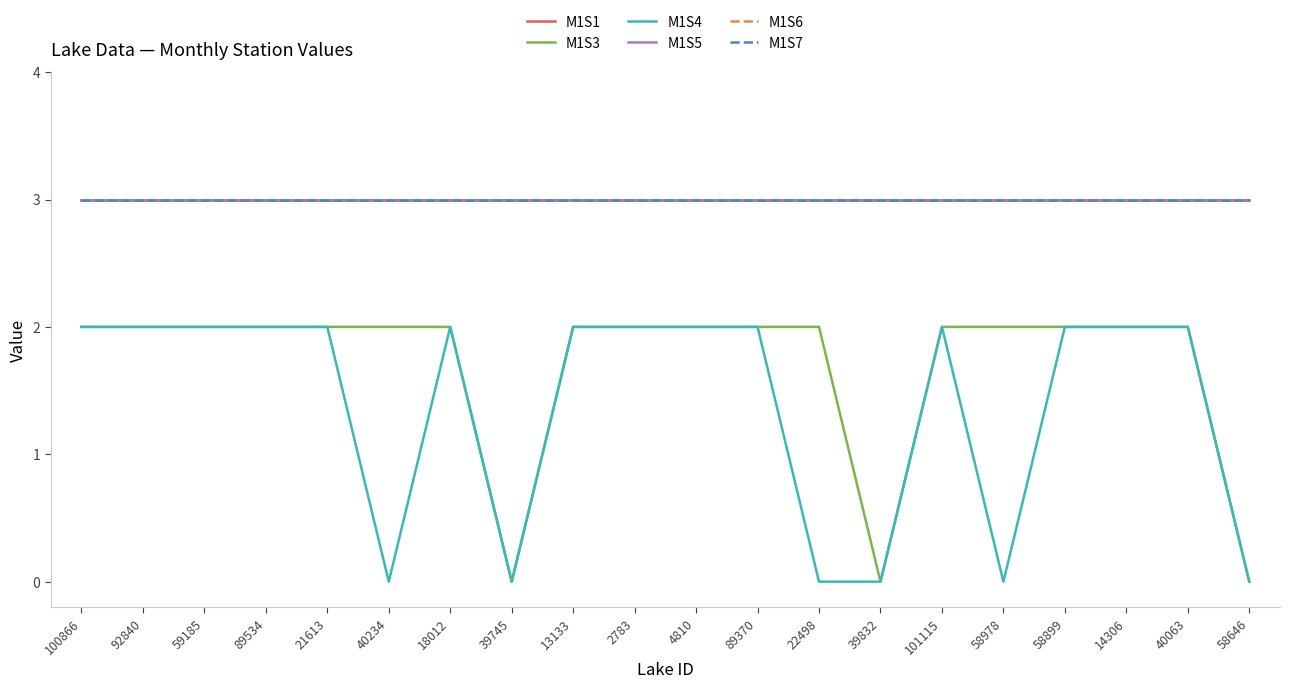

Reading right to left, list all the values displayed in this chart.

M1S1: 3	3	3	3	3	3	3	3	3	3	3	3	3	3	3	3	3	3	3	3
M1S3: 0	2	2	2	2	2	0	2	2	2	2	2	0	2	2	2	2	2	2	2
M1S4: 0	2	2	2	0	2	0	0	2	2	2	2	0	2	0	2	2	2	2	2
M1S5: 3	3	3	3	3	3	3	3	3	3	3	3	3	3	3	3	3	3	3	3
M1S6: 3	3	3	3	3	3	3	3	3	3	3	3	3	3	3	3	3	3	3	3
M1S7: 3	3	3	3	3	3	3	3	3	3	3	3	3	3	3	3	3	3	3	3